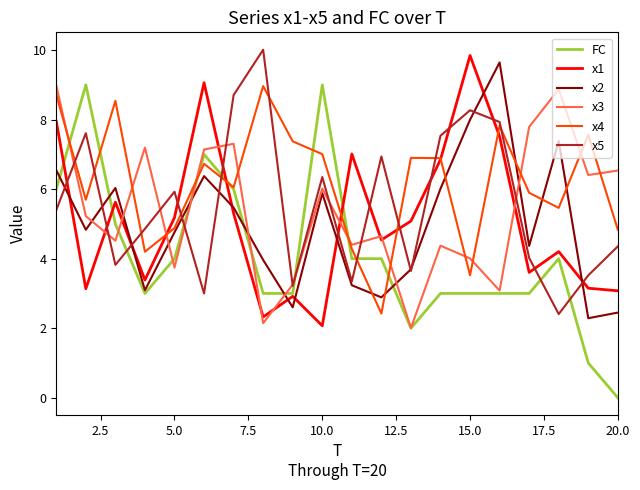

Does the chart display data point markers on the line(s)?

No